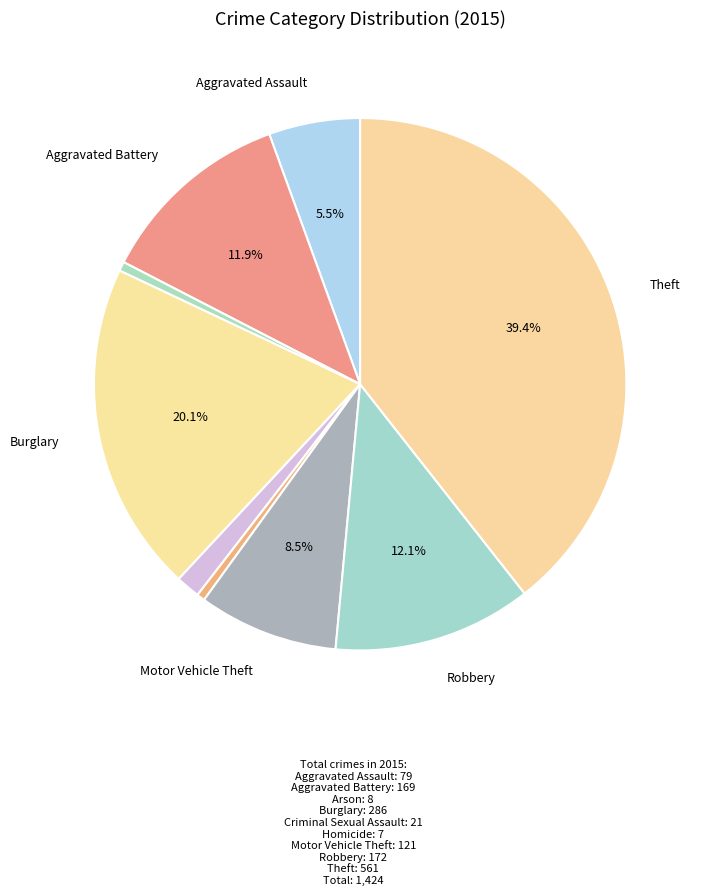

Which category has the smallest portion of the pie?

Homicide